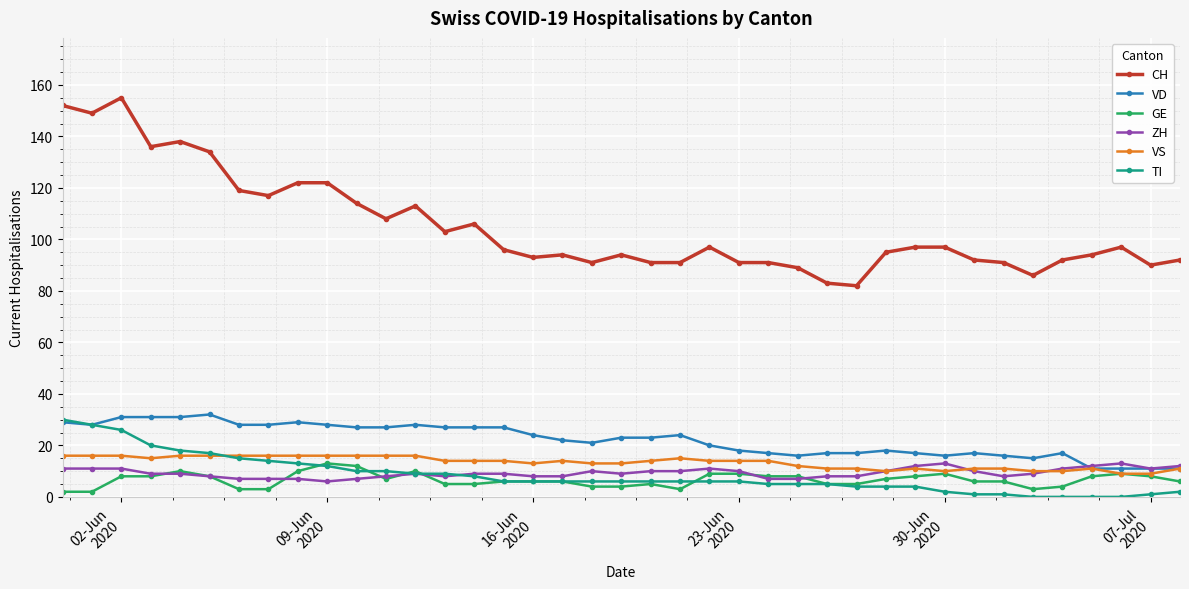

True or false: VS and ZH cross at least once.

True